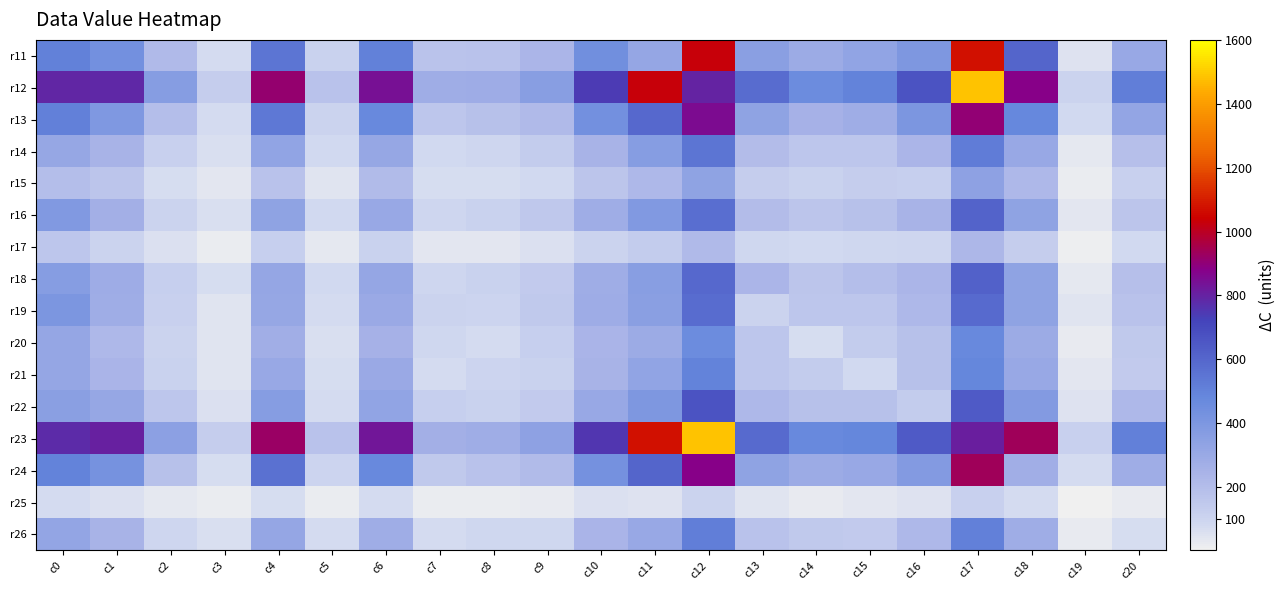

Reading left to right, list all the values displayed in this chart.

r11: c0=502	c1=438	c2=220	c3=74	c4=548	c5=112	c6=507	c7=174	c8=181	c9=235	c10=445	c11=320	c12=1029	c13=355	c14=291	c15=327	c16=397	c17=1070	c18=604	c19=47	c20=307
r12: c0=794	c1=788	c2=369	c3=131	c4=910	c5=179	c6=842	c7=280	c8=285	c9=364	c10=743	c11=1029	c12=799	c13=577	c14=462	c15=500	c16=665	c17=1482	c18=880	c19=104	c20=515
r13: c0=513	c1=391	c2=198	c3=74	c4=537	c5=102	c6=472	c7=163	c8=189	c9=215	c10=434	c11=589	c12=854	c13=338	c14=257	c15=282	c16=403	c17=901	c18=482	c19=79	c20=325
r14: c0=311	c1=246	c2=117	c3=61	c4=327	c5=79	c6=308	c7=80	c8=95	c9=136	c10=249	c11=370	c12=547	c13=203	c14=163	c15=164	c16=234	c17=526	c18=304	c19=31	c20=190
r15: c0=197	c1=169	c2=66	c3=37	c4=179	c5=42	c6=212	c7=67	c8=69	c9=83	c10=168	c11=221	c12=338	c13=133	c14=114	c15=132	c16=122	c17=343	c18=223	c19=20	c20=118
r16: c0=386	c1=270	c2=106	c3=63	c4=336	c5=80	c6=302	c7=92	c8=111	c9=156	c10=279	c11=386	c12=573	c13=206	c14=166	c15=186	c16=247	c17=610	c18=334	c19=37	c20=170
r17: c0=159	c1=107	c2=58	c3=15	c4=124	c5=27	c6=114	c7=38	c8=37	c9=53	c10=102	c11=139	c12=219	c13=86	c14=83	c15=87	c16=92	c17=227	c18=128	c19=10	c20=79
r18: c0=368	c1=283	c2=123	c3=65	c4=320	c5=78	c6=317	c7=93	c8=111	c9=143	c10=279	c11=359	c12=589	c13=237	c14=168	c15=196	c16=236	c17=616	c18=333	c19=32	c20=193
r19: c0=402	c1=278	c2=116	c3=41	c4=314	c5=71	c6=297	c7=104	c8=100	c9=148	c10=286	c11=355	c12=577	c13=102	c14=164	c15=164	c16=223	c17=588	c18=336	c19=45	c20=182
r20: c0=317	c1=222	c2=108	c3=45	c4=276	c5=59	c6=253	c7=85	c8=72	c9=122	c10=243	c11=291	c12=462	c13=164	c14=70	c15=135	c16=188	c17=476	c18=292	c19=26	c20=148
r21: c0=315	c1=241	c2=112	c3=44	c4=307	c5=67	c6=297	c7=74	c8=98	c9=114	c10=249	c11=327	c12=500	c13=164	c14=135	c15=81	c16=185	c17=486	c18=305	c19=38	c20=145
r22: c0=354	c1=308	c2=159	c3=53	c4=365	c5=76	c6=327	c7=126	c8=112	c9=145	c10=307	c11=397	c12=665	c13=223	c14=188	c15=185	c16=137	c17=642	c18=378	c19=49	c20=222
r23: c0=782	c1=804	c2=346	c3=129	c4=925	c5=178	c6=831	c7=265	c8=282	c9=343	c10=752	c11=1070	c12=1482	c13=588	c14=476	c15=486	c16=642	c17=811	c18=934	c19=119	c20=513
r24: c0=499	c1=423	c2=188	c3=69	c4=561	c5=98	c6=476	c7=150	c8=179	c9=208	c10=428	c11=604	c12=880	c13=336	c14=292	c15=305	c16=378	c17=934	c18=273	c19=76	c20=282
r25: c0=71	c1=52	c2=29	c3=15	c4=66	c5=17	c6=72	c7=16	c8=19	c9=26	c10=56	c11=47	c12=104	c13=45	c14=26	c15=38	c16=49	c17=119	c18=76	c19=2	c20=26
r26: c0=324	c1=246	c2=95	c3=62	c4=318	c5=73	c6=278	c7=71	c8=87	c9=85	c10=245	c11=307	c12=515	c13=182	c14=148	c15=145	c16=222	c17=513	c18=282	c19=26	c20=66